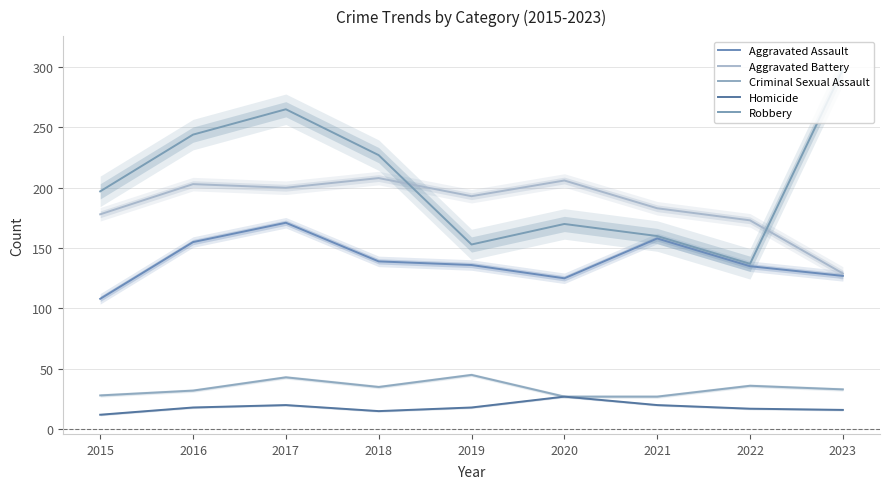

List the series in order of their peak value, lowest first.

Homicide, Criminal Sexual Assault, Aggravated Assault, Aggravated Battery, Robbery